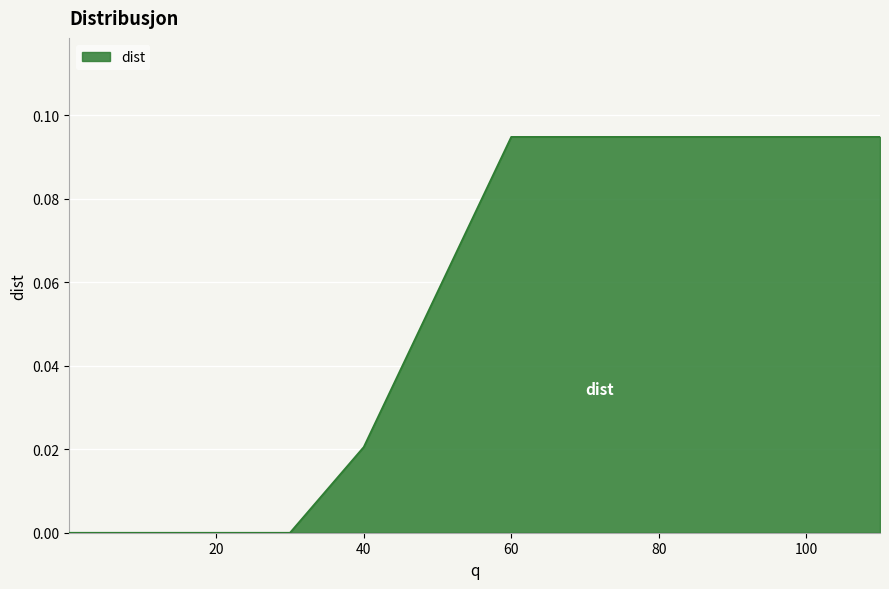

Reading left to right, transcribe all the data shown in this chart.

0.1=0.0	10=0.0	20=0.0	30=0.0	40=0.0	60=0.1	80=0.1	90=0.1	100=0.1	110=0.1